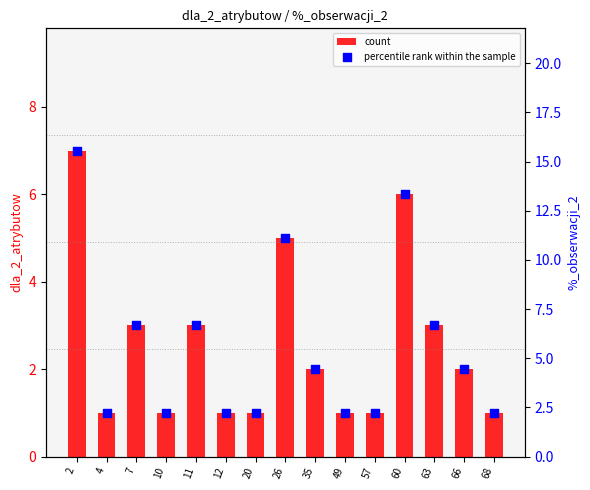

At how many categories does at least one series exceed 3?

8